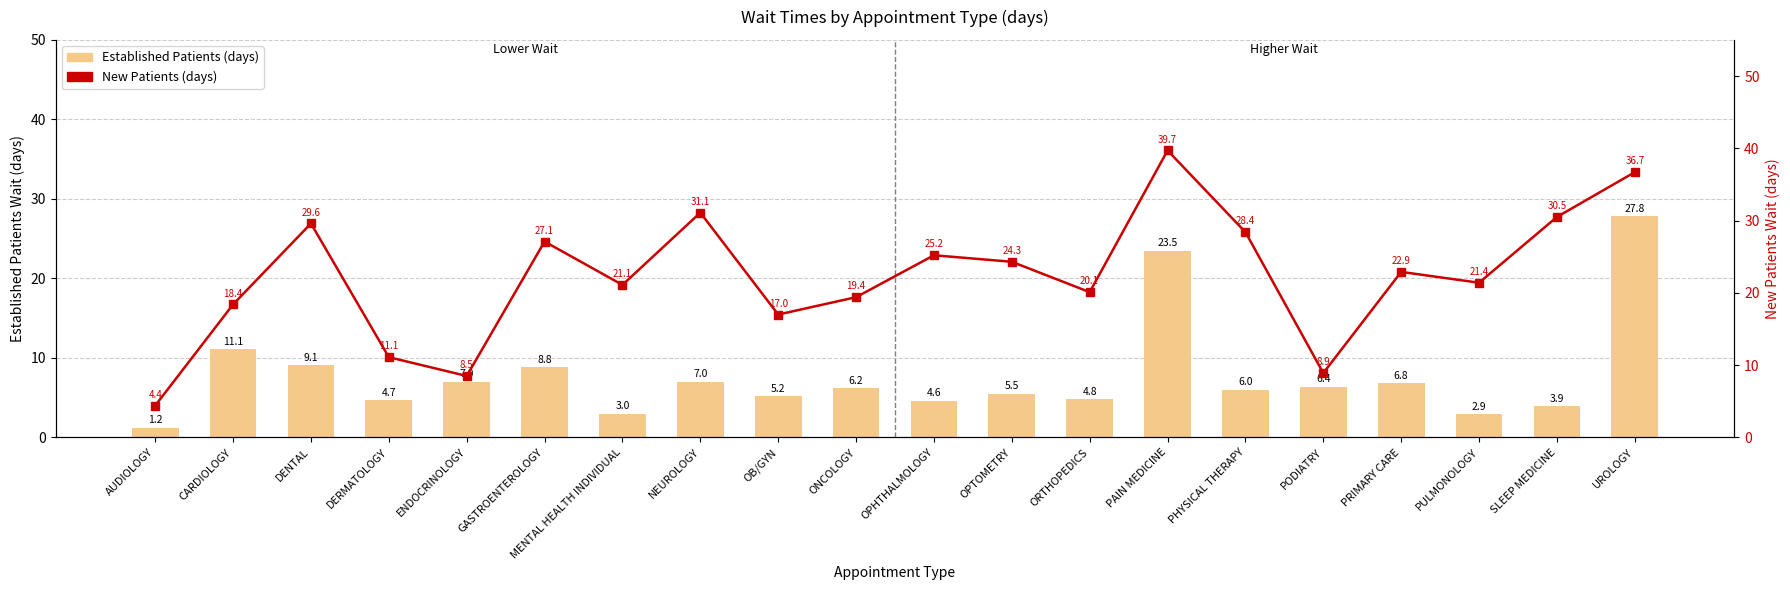

How many values in the NewPatients series exceed 22?

10